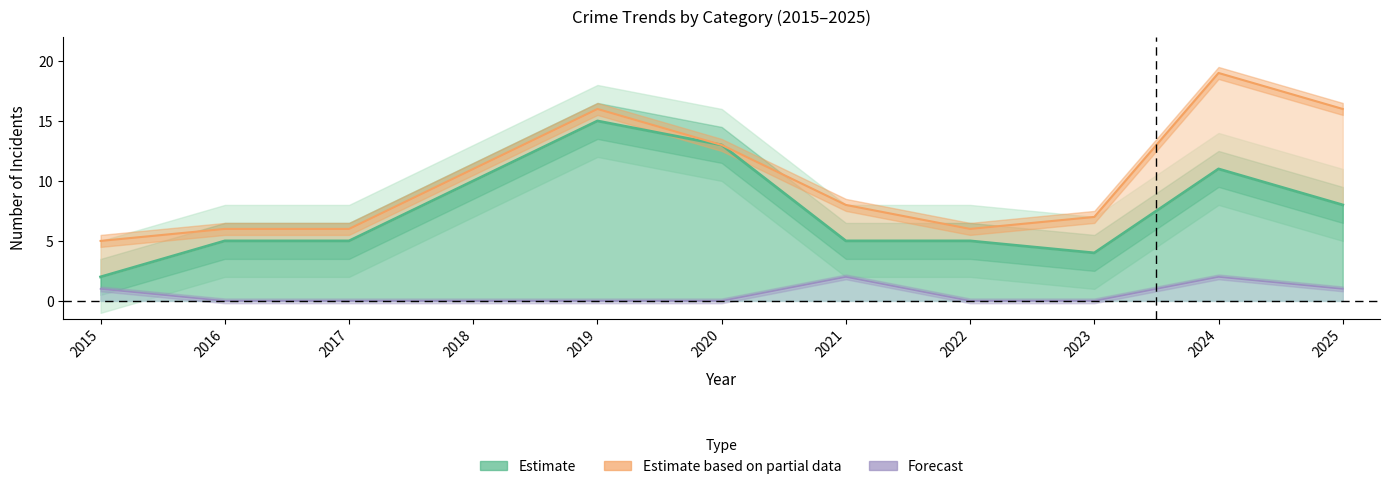

The value of Criminal Sexual Assault at 2021 is 2. True or false?

True